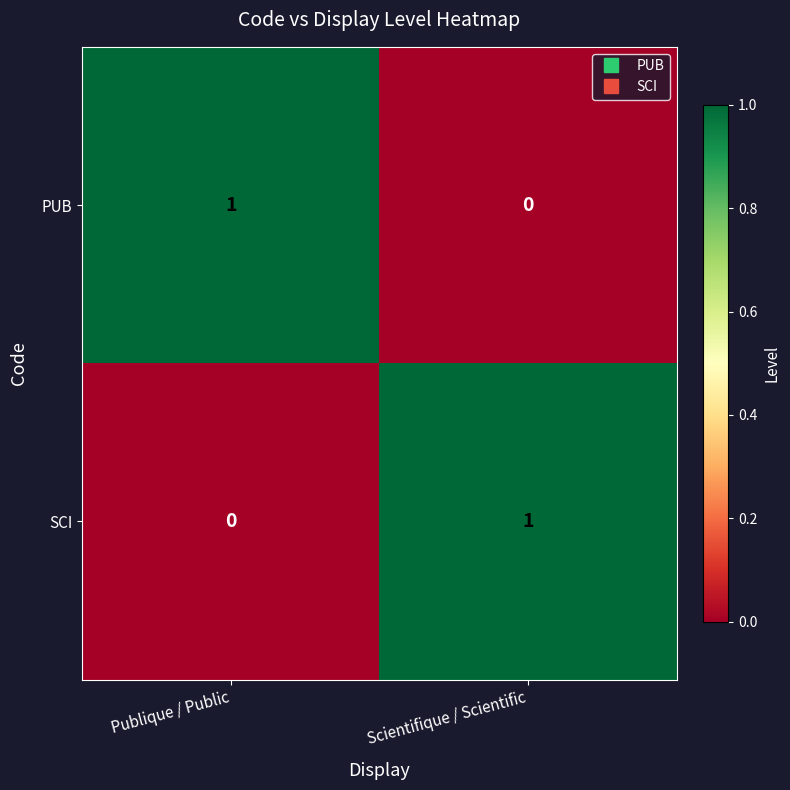

Rank the series at Publique / Public from highest to lowest value.

PUB, SCI